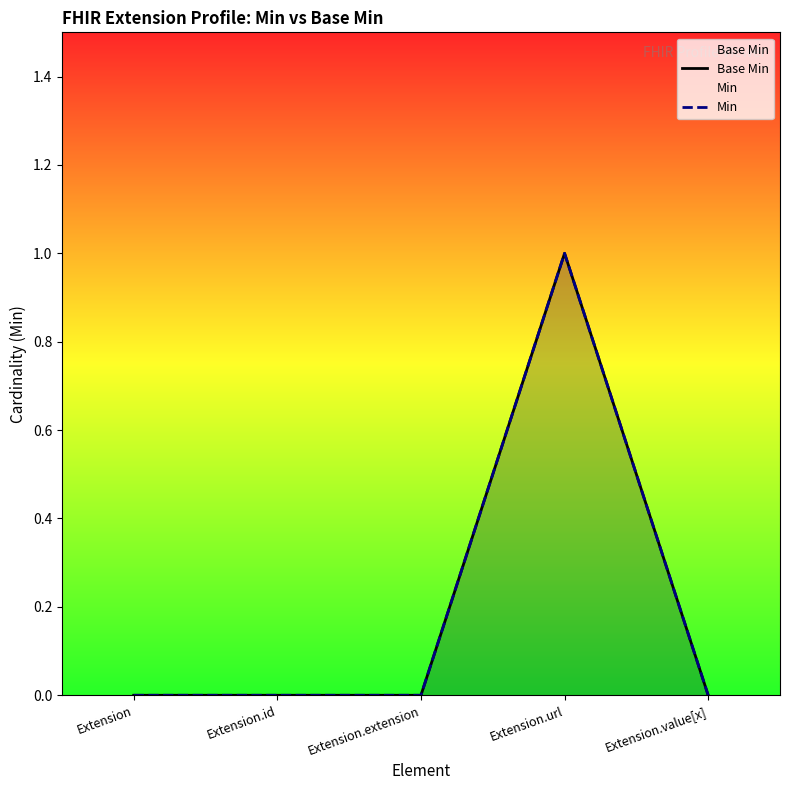

How many interior local peaks does the Min series have?

1